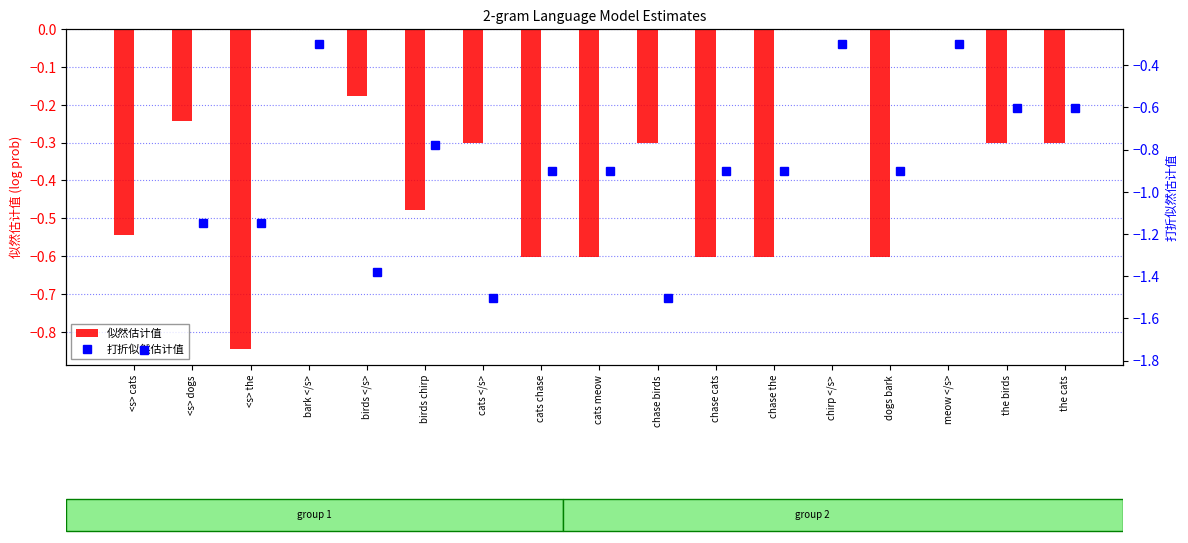

What is the difference between the 打折似然估计值 values at chirp </s> and birds chirp?

0.5